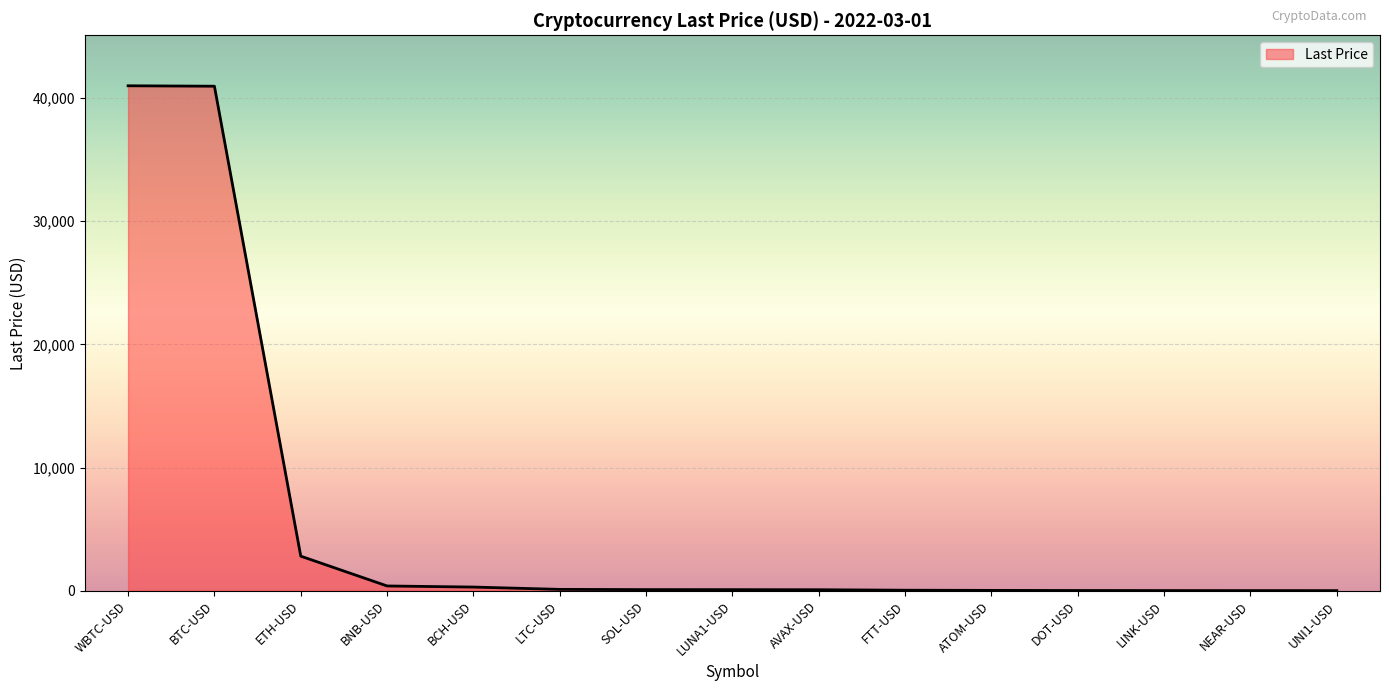

Where is the data nearest to the value 20506?

ETH-USD